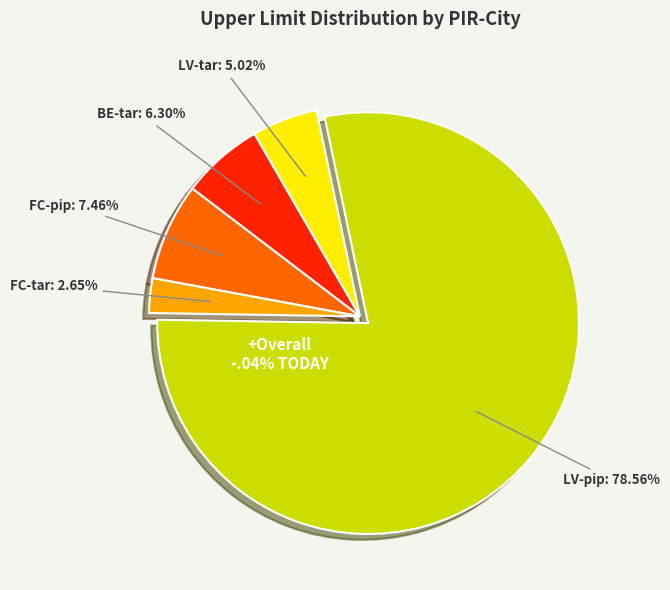

To the nearest percent, what is the average slice percentage?

20%